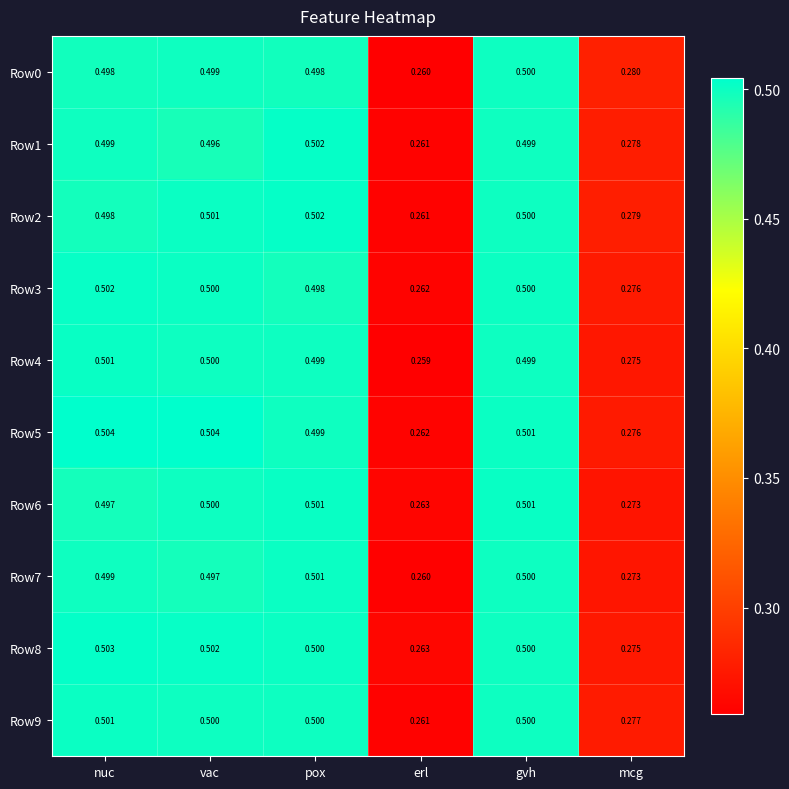

List the labels in order of Row7 value, smallest first.

erl, mcg, vac, nuc, gvh, pox